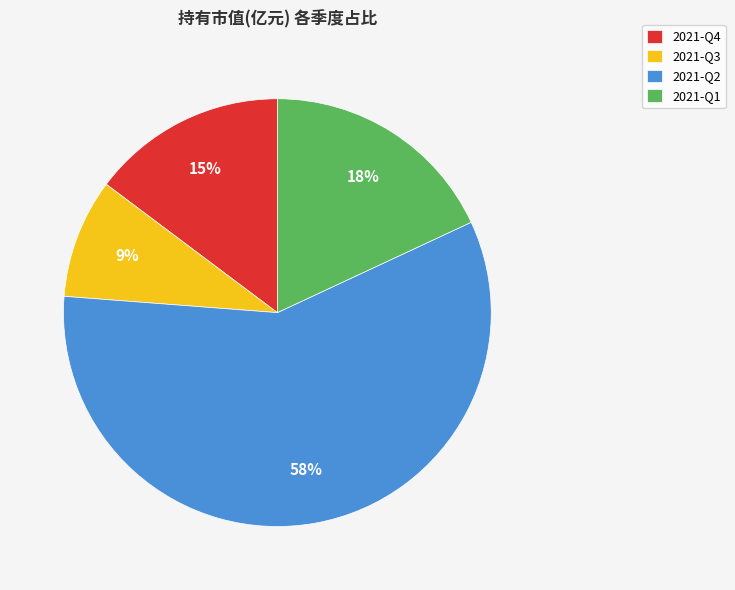

Which slice is the largest?

2021-Q2